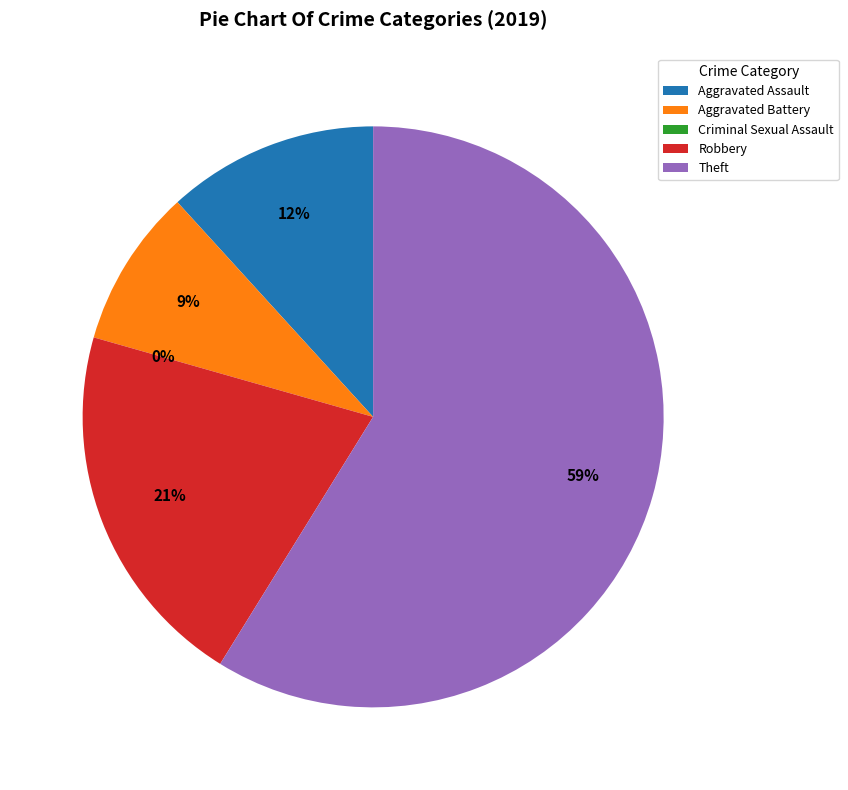

To the nearest percent, what is the average slice percentage?

20%